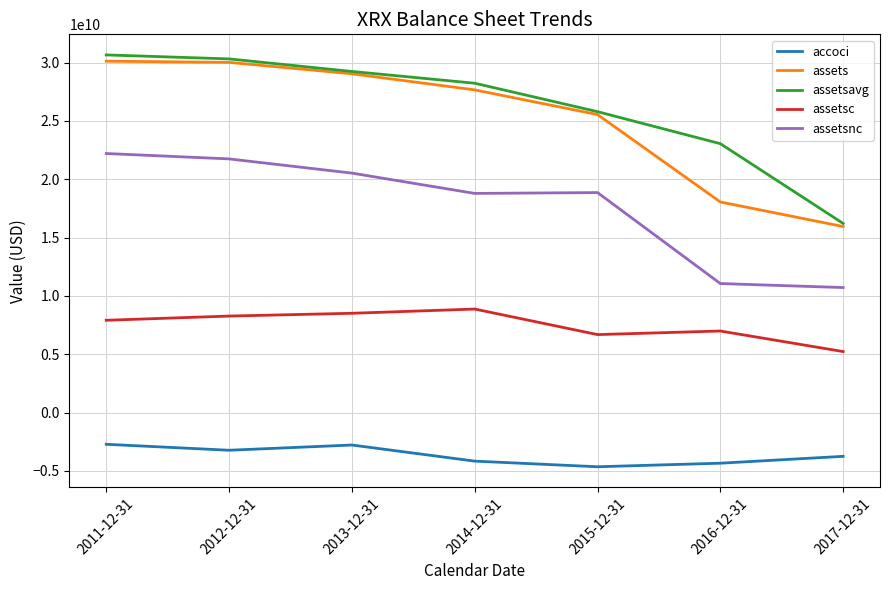

True or false: assetsc and assets intersect in this chart.

False